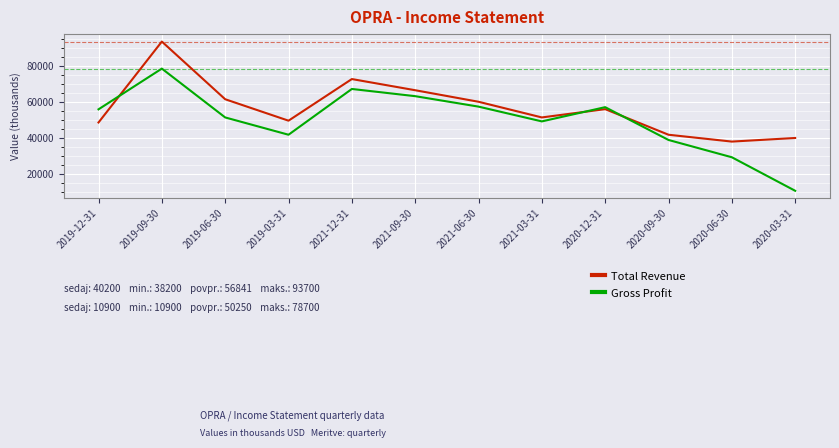

Between which two adjacent categories do Total Revenue and Gross Profit first intersect?

2019-12-31 and 2019-09-30